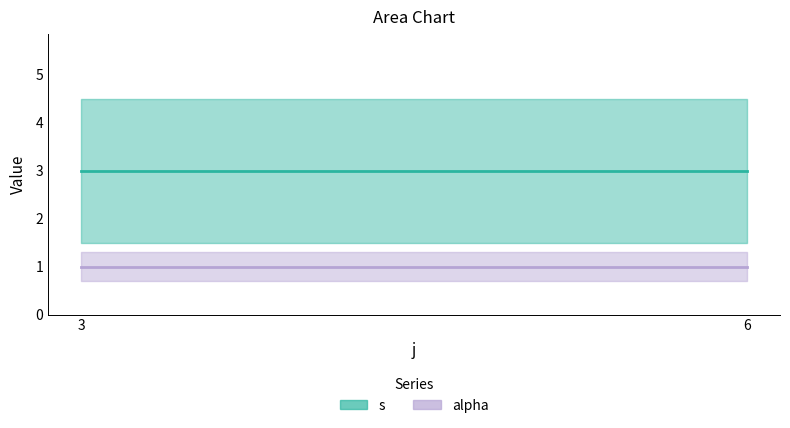

At which category is the sum across all series the highest?

3